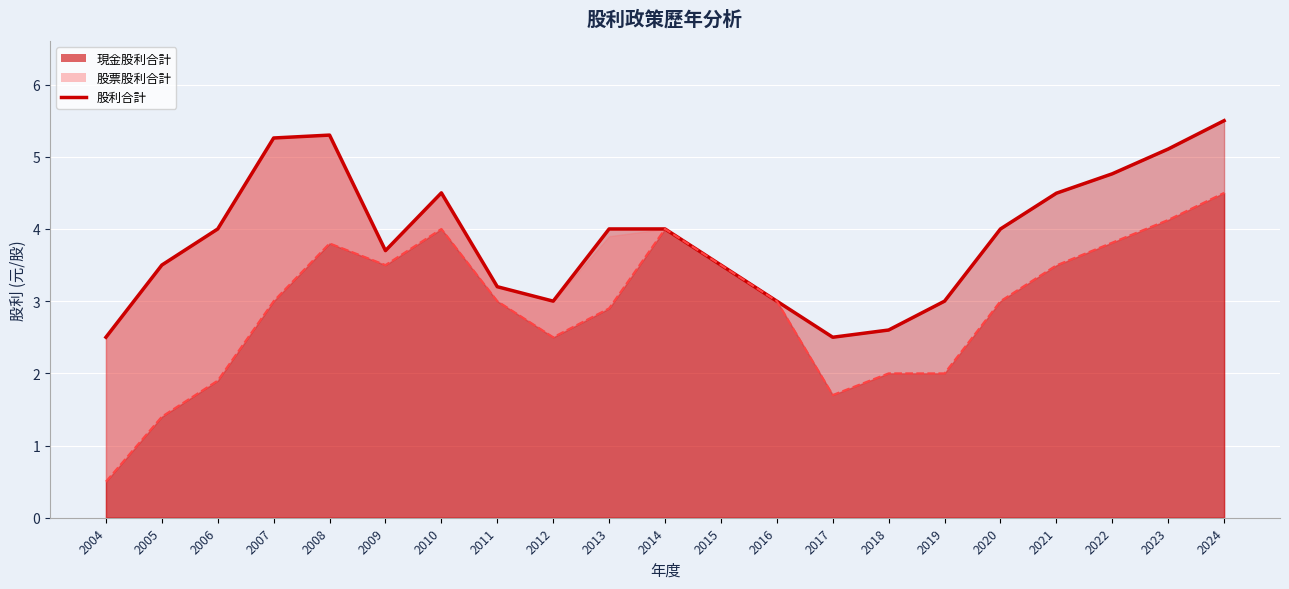

True or false: 股利合計 and 現金股利合計 cross at least once.

False